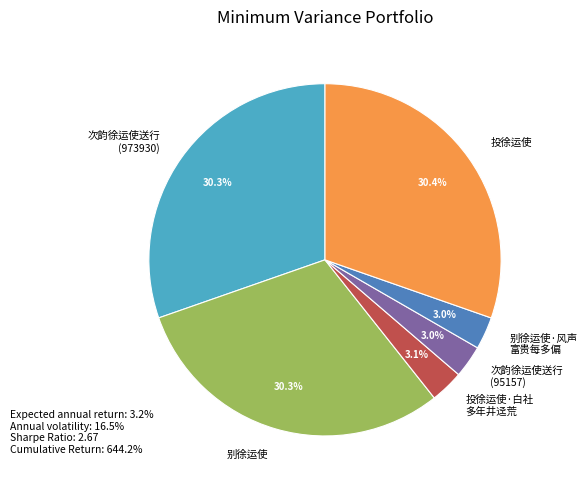

Does 投徐运使·白社 多年井迳荒 represent more than half of the total?

No